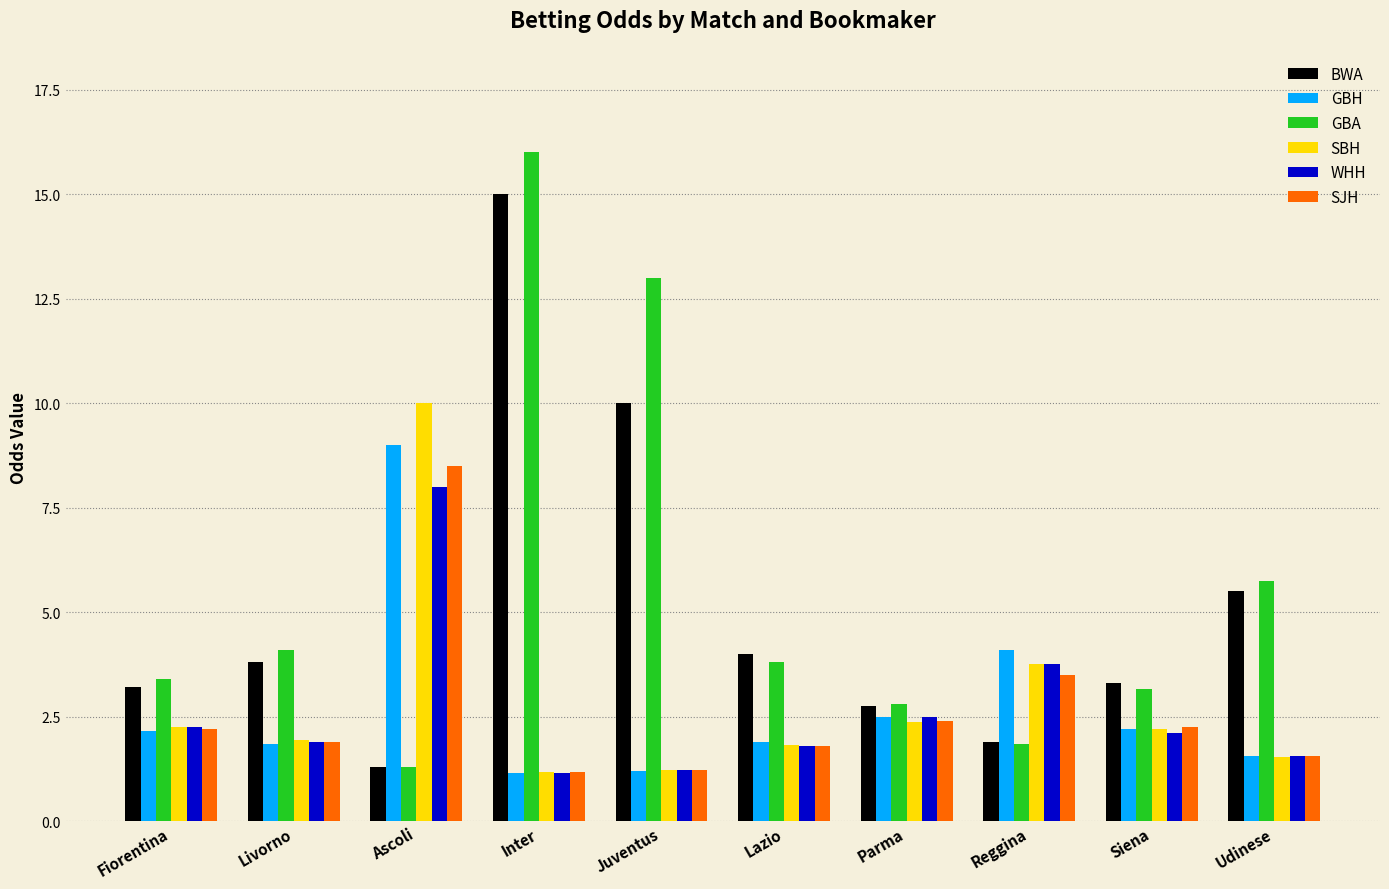

Does the chart contain any negative values?

No